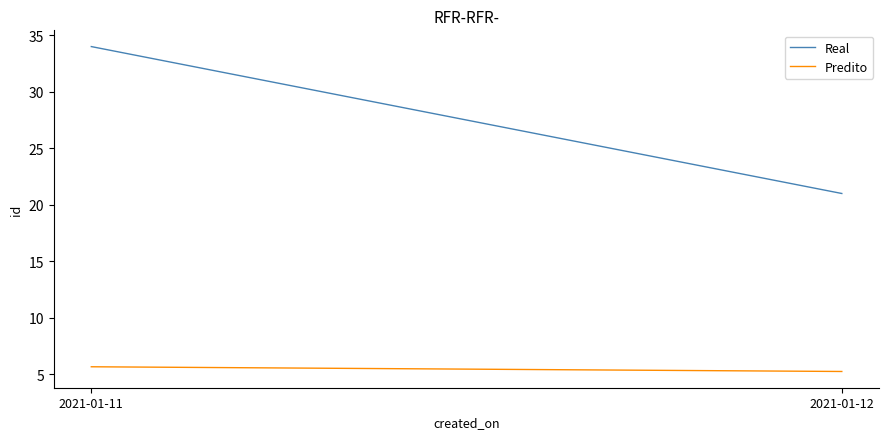

Rank the series by their average value, from lowest to highest.

Predito, Real